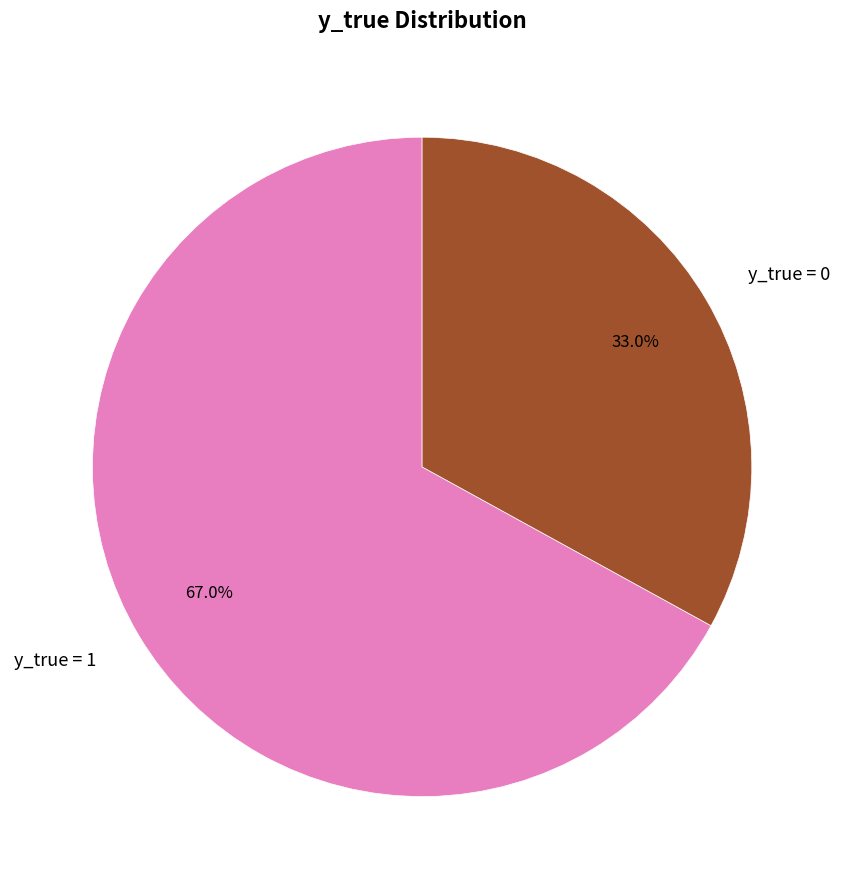

Is it true that y_true = 1 is 61% of the pie?

False